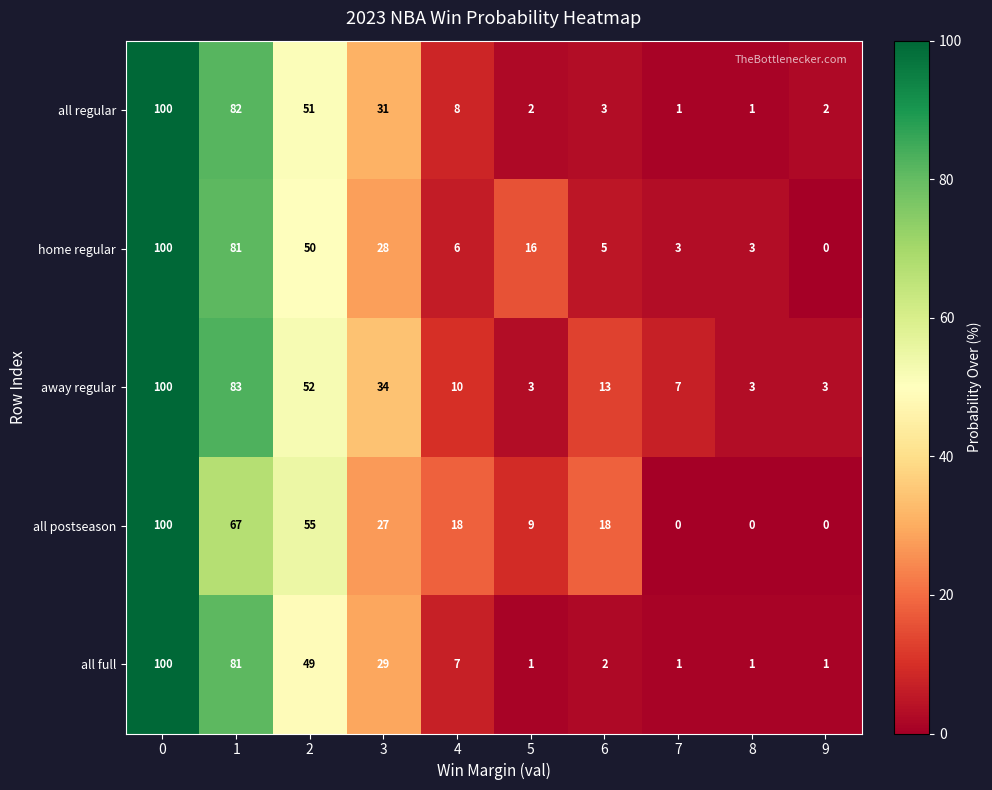

The value of away regular at 6 is 22. True or false?

False